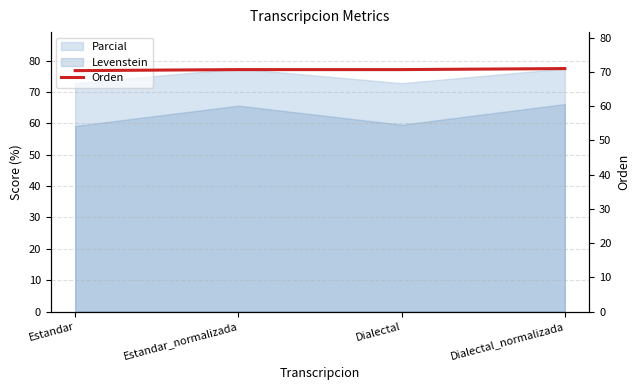

What is the average value?

70.6